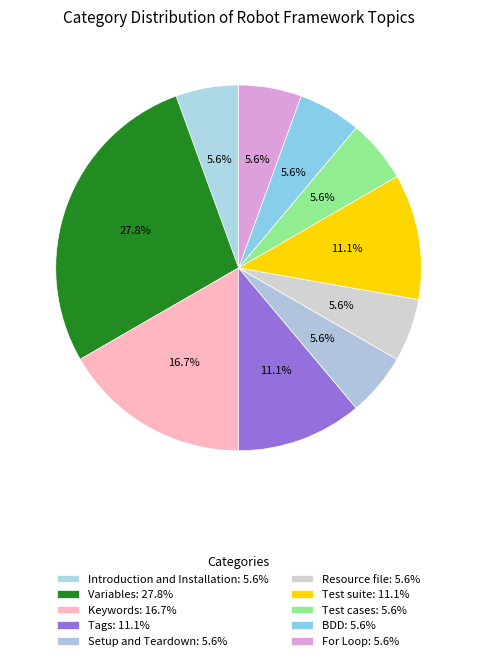

To the nearest percent, what portion does Test cases represent?

6%